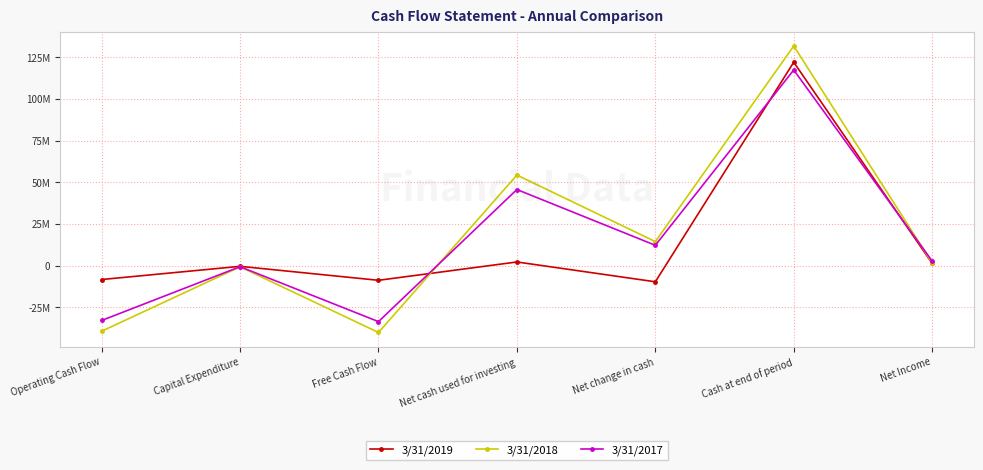

Between Net cash used for investing and Net Income, which series saw the biggest shift?

3/31/2018